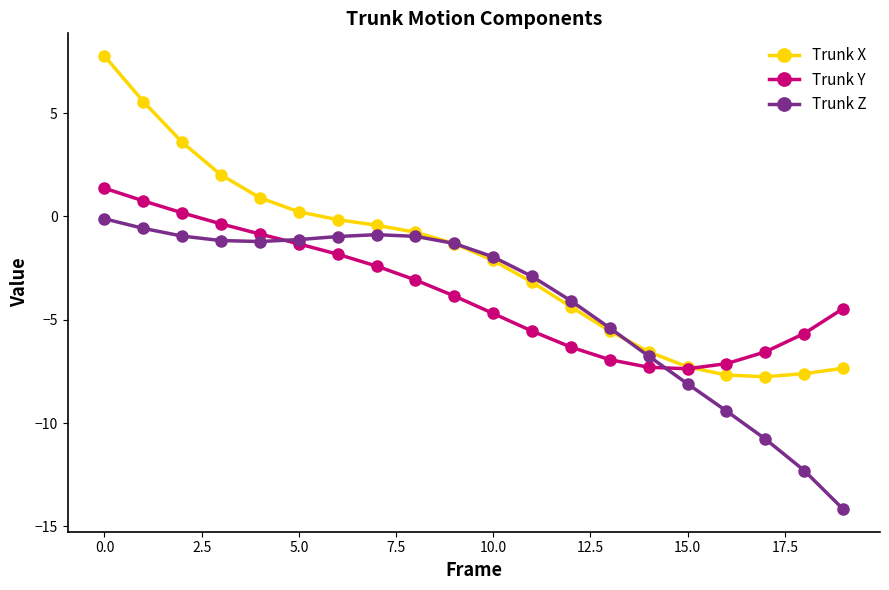

List the series in order of their overall mean, highest first.

Trunk X, Trunk Y, Trunk Z